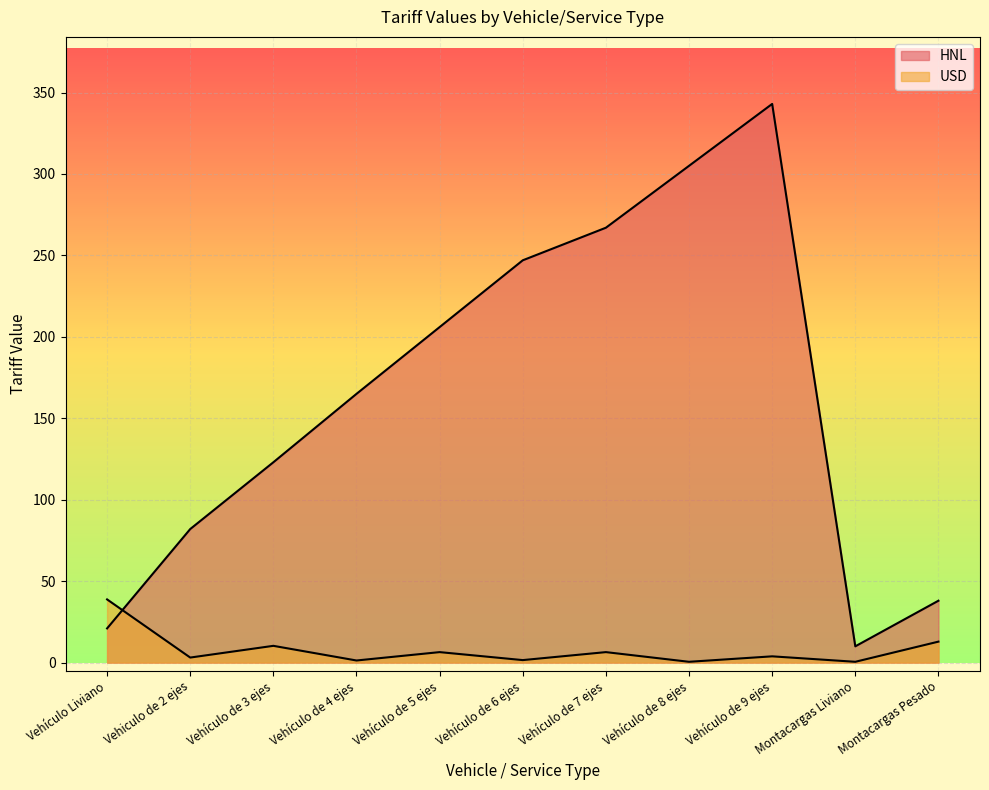

The value of USD at Vehículo de 6 ejes is 2.3. True or false?

False